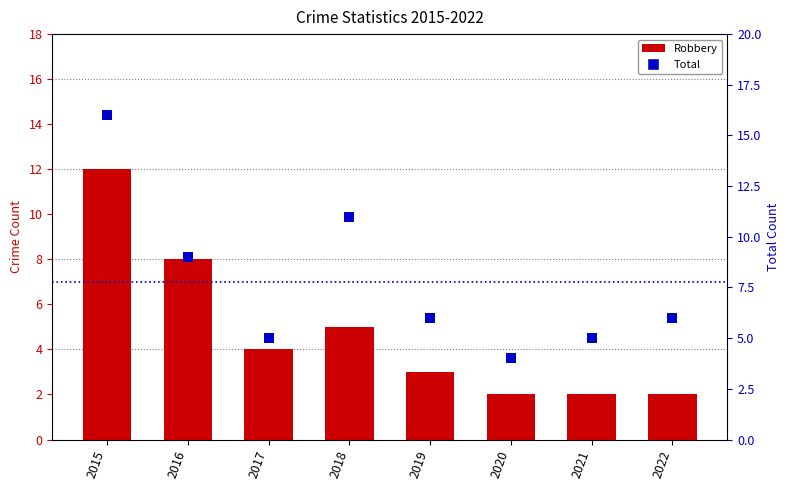

At which category is the sum across all series the highest?

2015